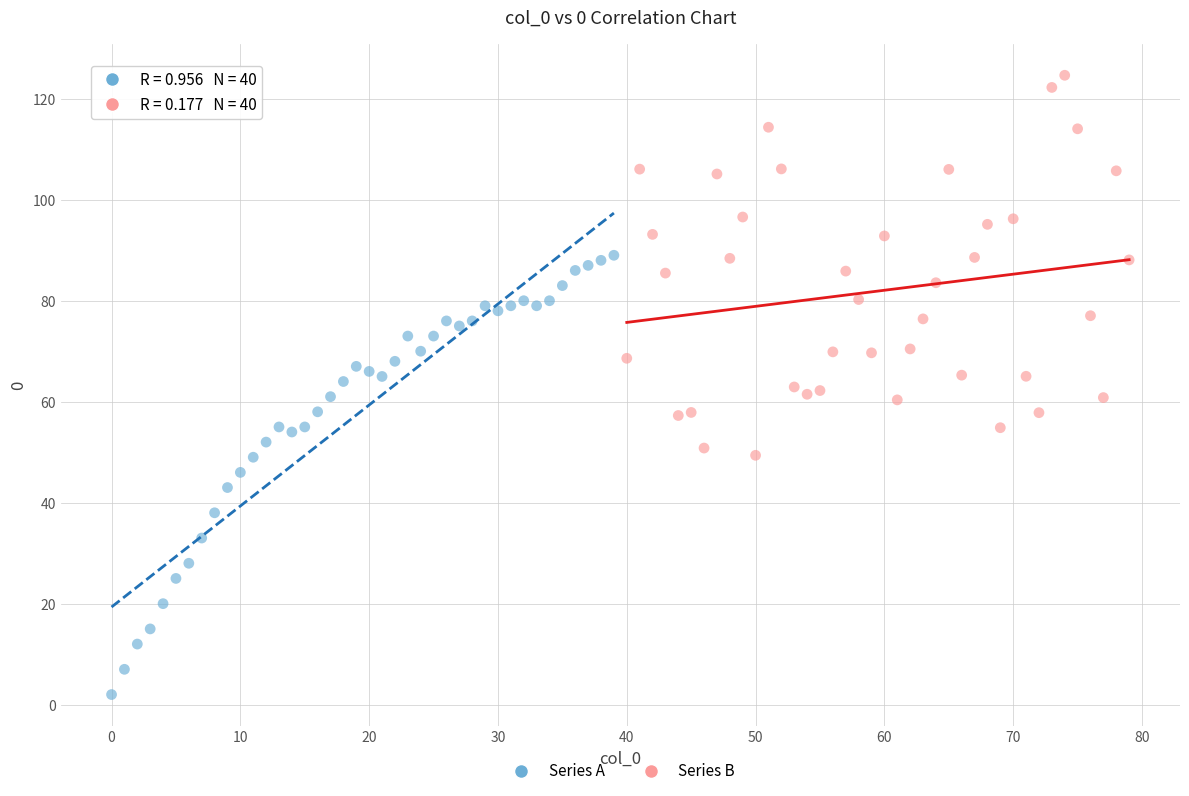

Which series reaches the minimum Y coordinate?

Series A